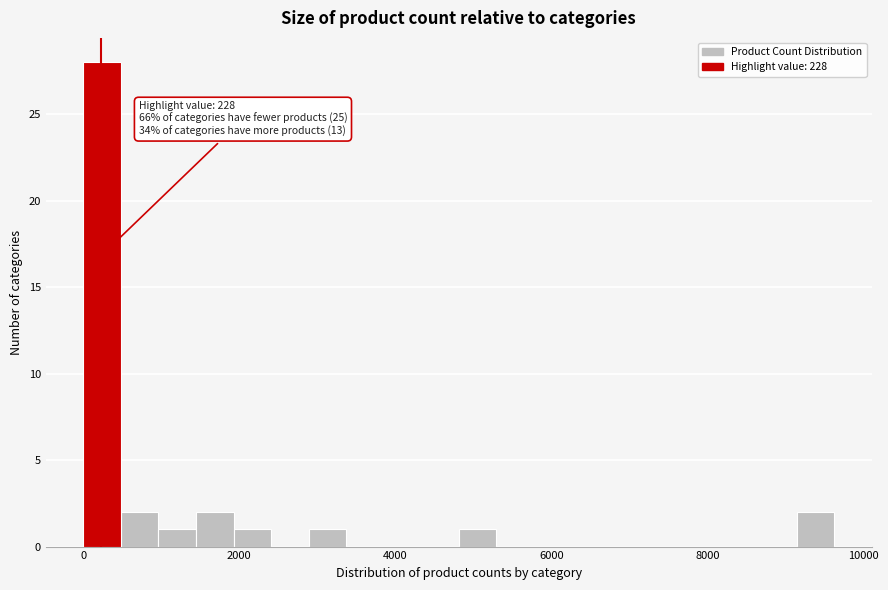

Read against the x-axis, roughly where is the centre of the tallest bar?

200